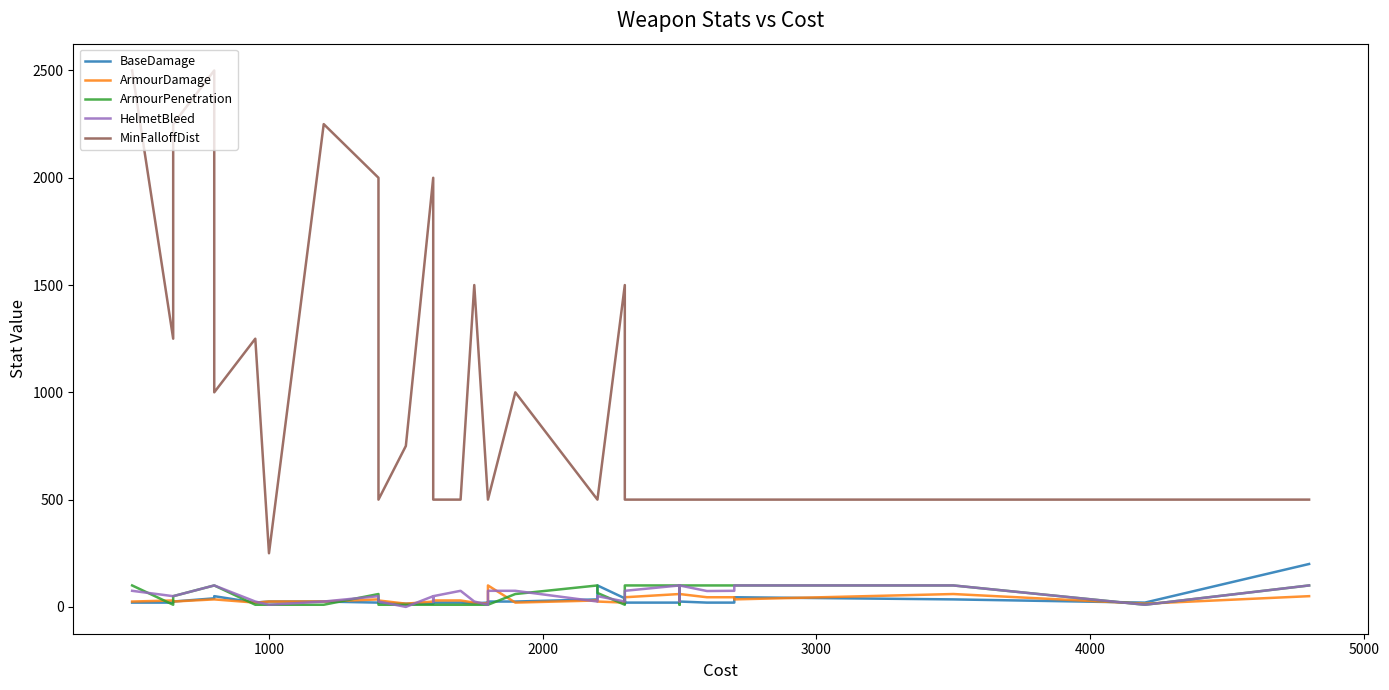

Which series has the widest spread of values?

MinFalloffDist